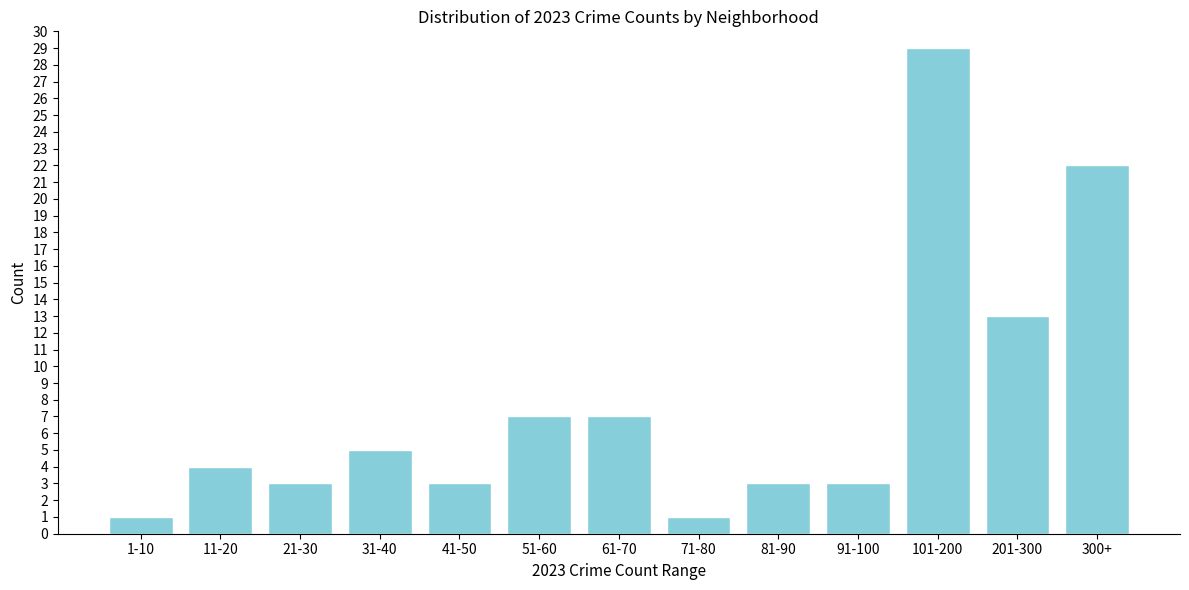

Reading left to right, extract all data points from this chart.

1-10=1	11-20=4	21-30=3	31-40=5	41-50=3	51-60=7	61-70=7	71-80=1	81-90=3	91-100=3	101-200=29	201-300=13	300+=22